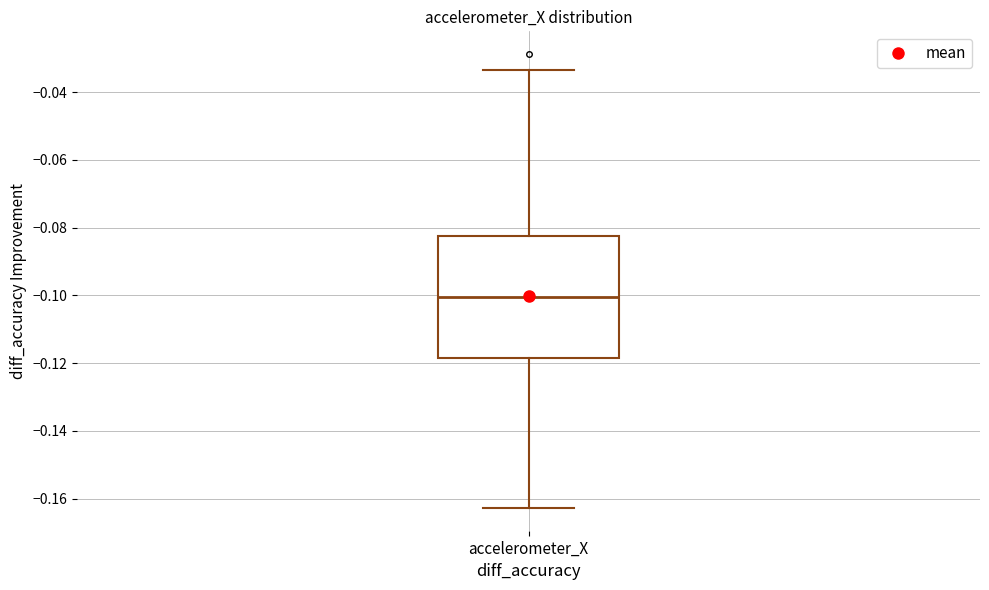

Read this box plot against the y-axis: the position of the median line, the range covered by the box, and the ends of both whiskers. The values are not printed on the chart, so give them approximately, as read against the axis.

median -0.100, box -0.118 to -0.082, whiskers -0.162 to -0.034